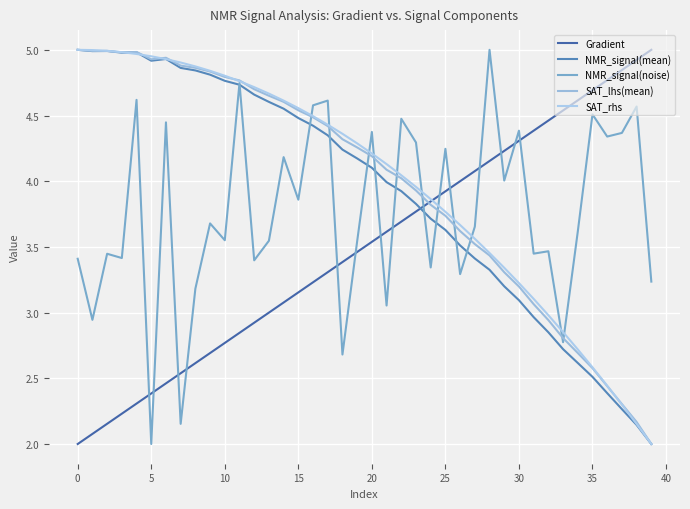

True or false: Gradient and SAT_lhs(mean) intersect in this chart.

True